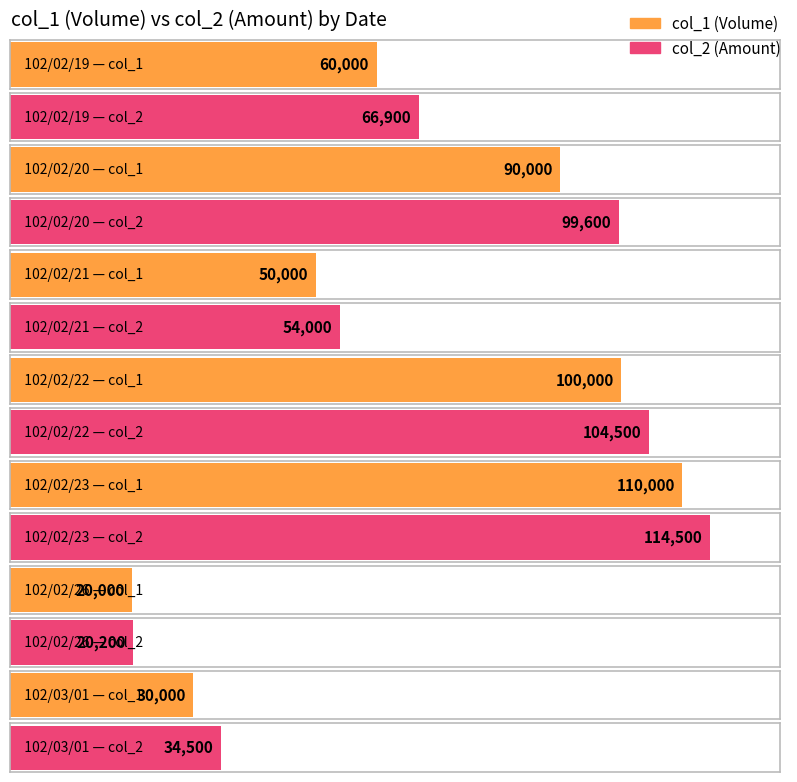

What is the average value of the col_1 (Volume) series?

65714